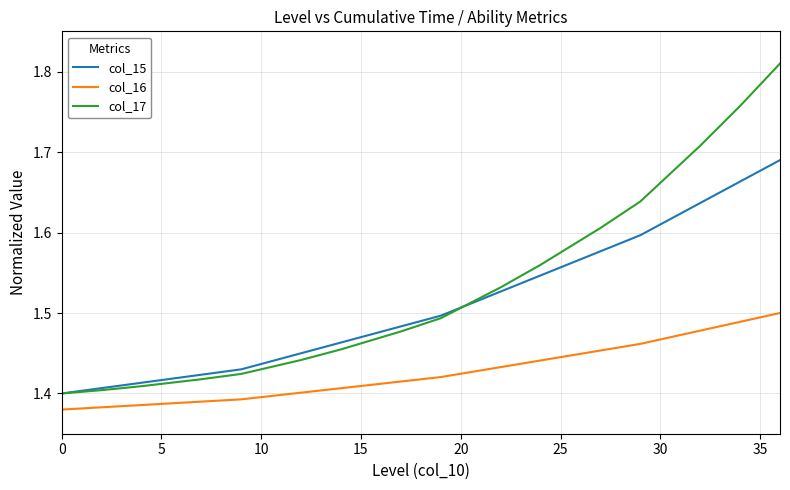

True or false: col_16 and col_15 intersect in this chart.

False